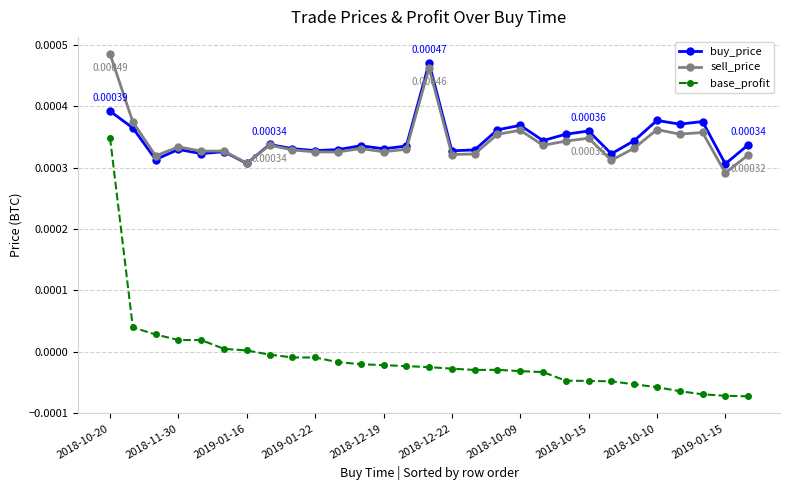

Rank the series by their maximum value, from lowest to highest.

base_profit, buy_price, sell_price